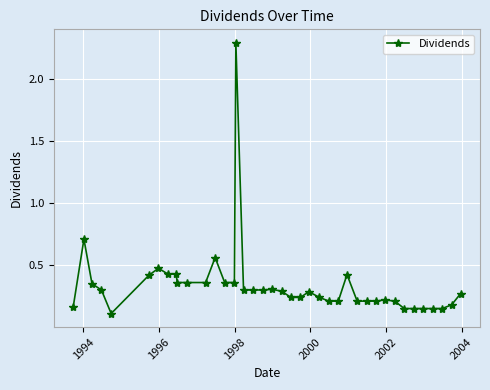

What is the greatest value displayed?

2.3